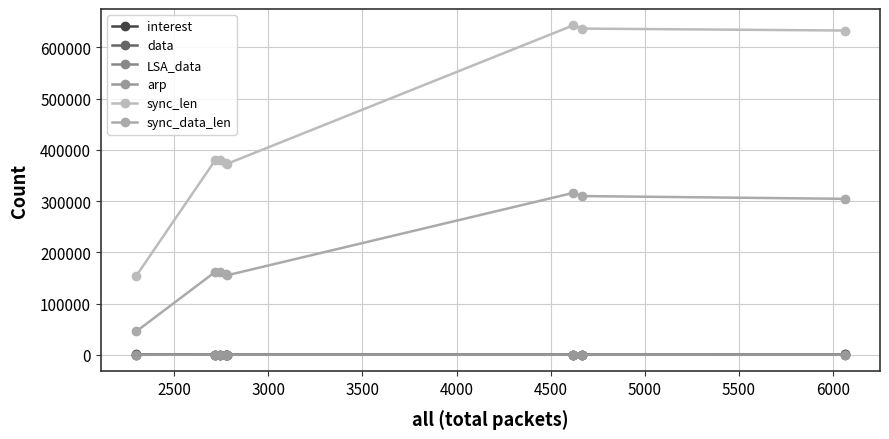

Is this an area chart (filled region under the line)?

No